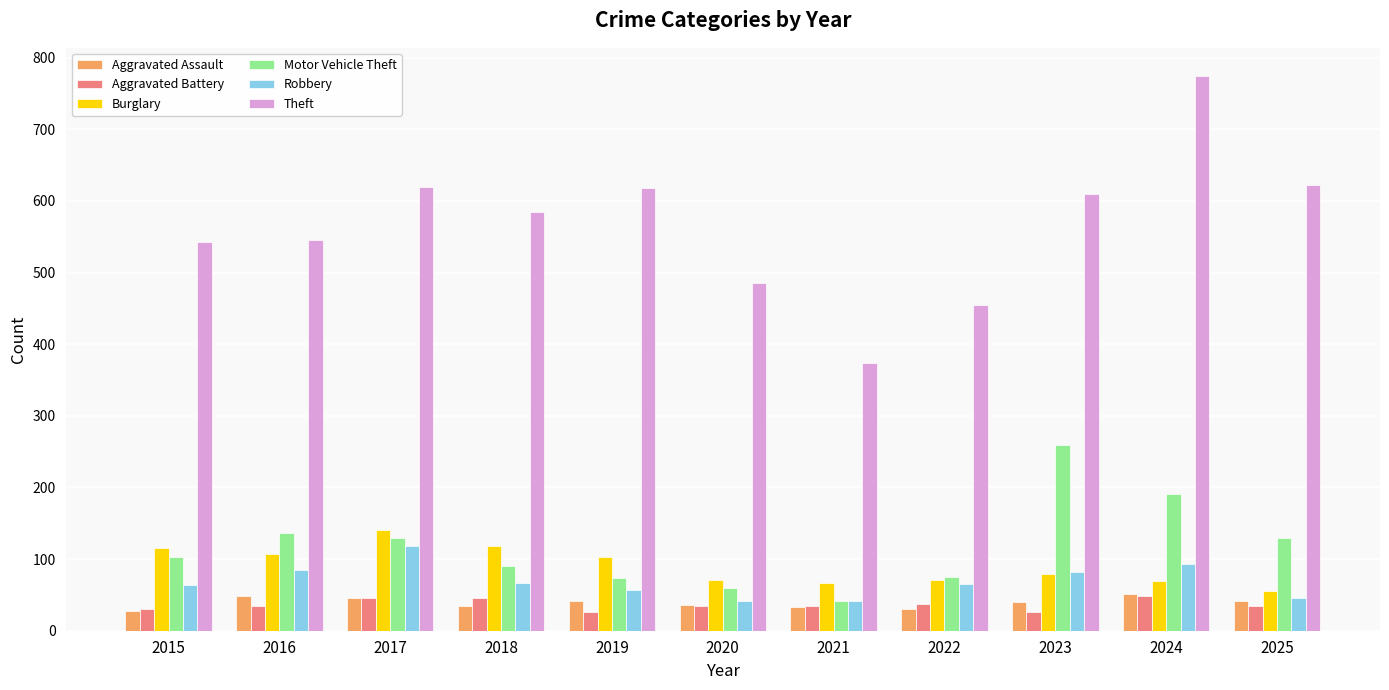

Which category has the highest value across all series?

2024